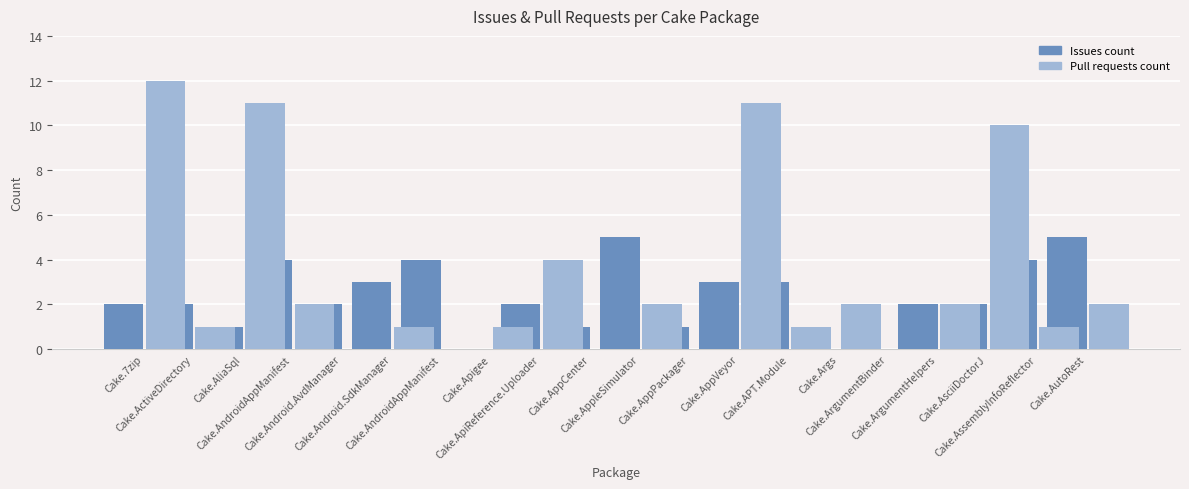

What is the value of the Issues count bar at the 7th from the left?

4